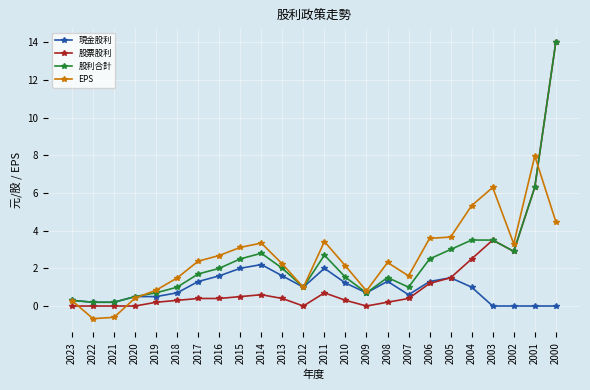

Which series has the widest spread of values?

股票股利